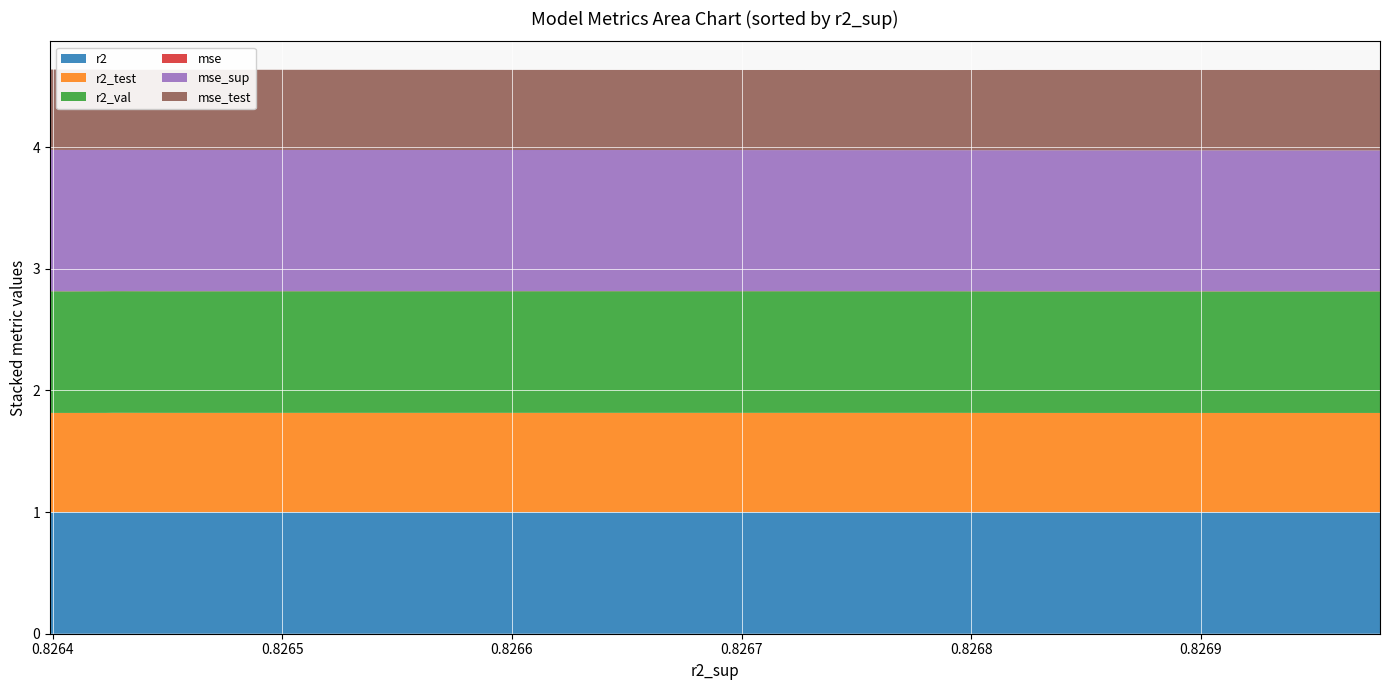

Reading right to left, extract all data points from this chart.

r2: model_1_26_1=1.0	model_1_26_6=1.0	model_1_26_0=1.0	model_1_26_3=1.0	model_1_26_5=1.0	model_1_26_2=1.0	model_1_26_4=1.0	model_1_26_9=1.0	model_1_26_8=1.0	model_1_26_7=1.0
r2_test: model_1_26_1=0.8	model_1_26_6=0.8	model_1_26_0=0.8	model_1_26_3=0.8	model_1_26_5=0.8	model_1_26_2=0.8	model_1_26_4=0.8	model_1_26_9=0.8	model_1_26_8=0.8	model_1_26_7=0.8
r2_val: model_1_26_1=1.0	model_1_26_6=1.0	model_1_26_0=1.0	model_1_26_3=1.0	model_1_26_5=1.0	model_1_26_2=1.0	model_1_26_4=1.0	model_1_26_9=1.0	model_1_26_8=1.0	model_1_26_7=1.0
mse: model_1_26_1=0.0	model_1_26_6=0.0	model_1_26_0=0.0	model_1_26_3=0.0	model_1_26_5=0.0	model_1_26_2=0.0	model_1_26_4=0.0	model_1_26_9=0.0	model_1_26_8=0.0	model_1_26_7=0.0
mse_sup: model_1_26_1=1.2	model_1_26_6=1.2	model_1_26_0=1.2	model_1_26_3=1.2	model_1_26_5=1.2	model_1_26_2=1.2	model_1_26_4=1.2	model_1_26_9=1.2	model_1_26_8=1.2	model_1_26_7=1.2
mse_test: model_1_26_1=0.7	model_1_26_6=0.7	model_1_26_0=0.7	model_1_26_3=0.7	model_1_26_5=0.7	model_1_26_2=0.7	model_1_26_4=0.7	model_1_26_9=0.7	model_1_26_8=0.7	model_1_26_7=0.7